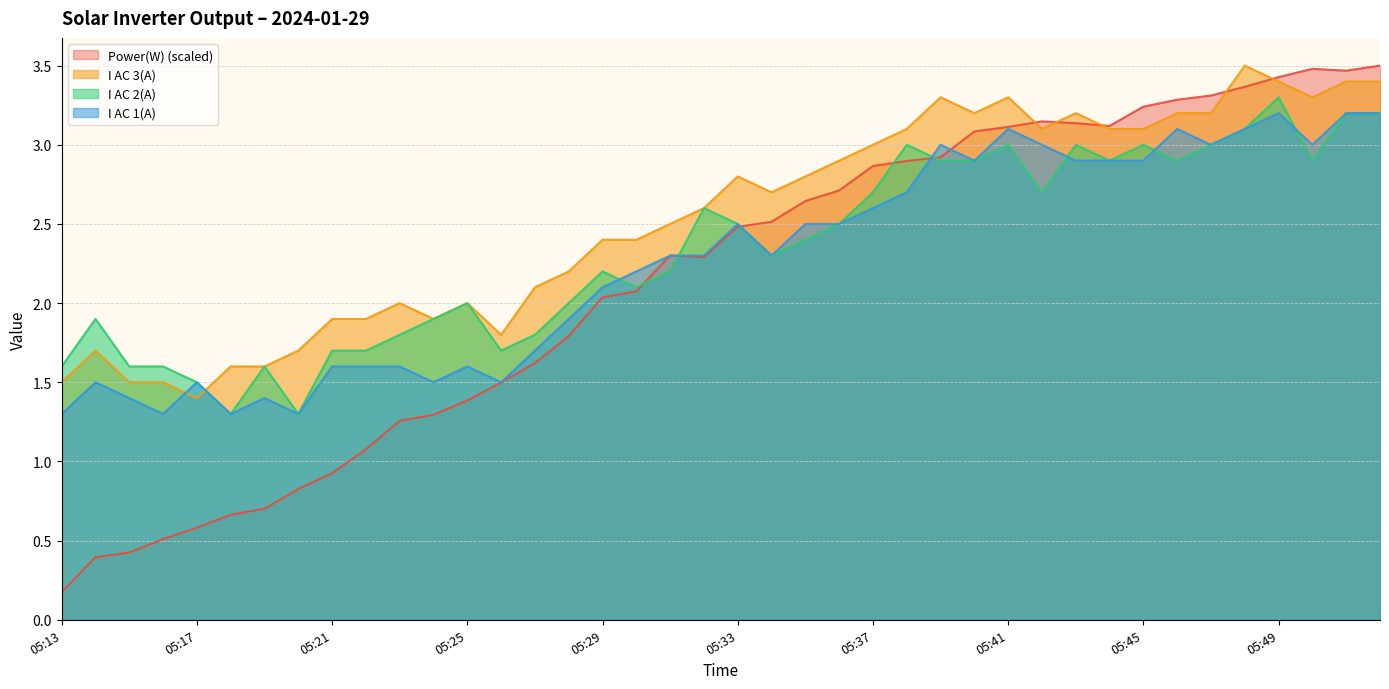

Which category has the highest value across all series?

05:52